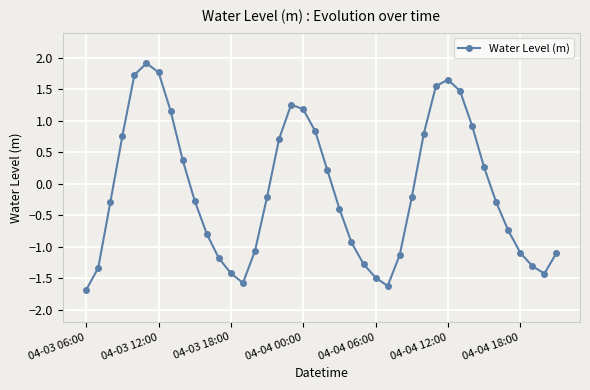

What is the minimum value shown in the chart?

-1.7